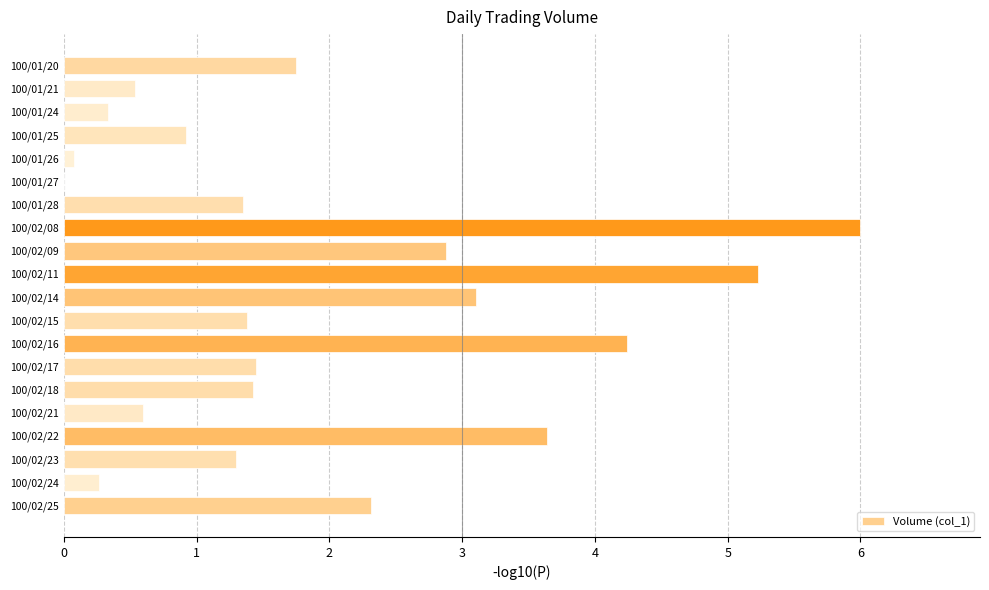

List the labels in order of value, smallest first.

14, 15, 1, 17, 18, 4, 16, 2, 13, 8, 5, 6, 19, 0, 11, 9, 3, 7, 10, 12